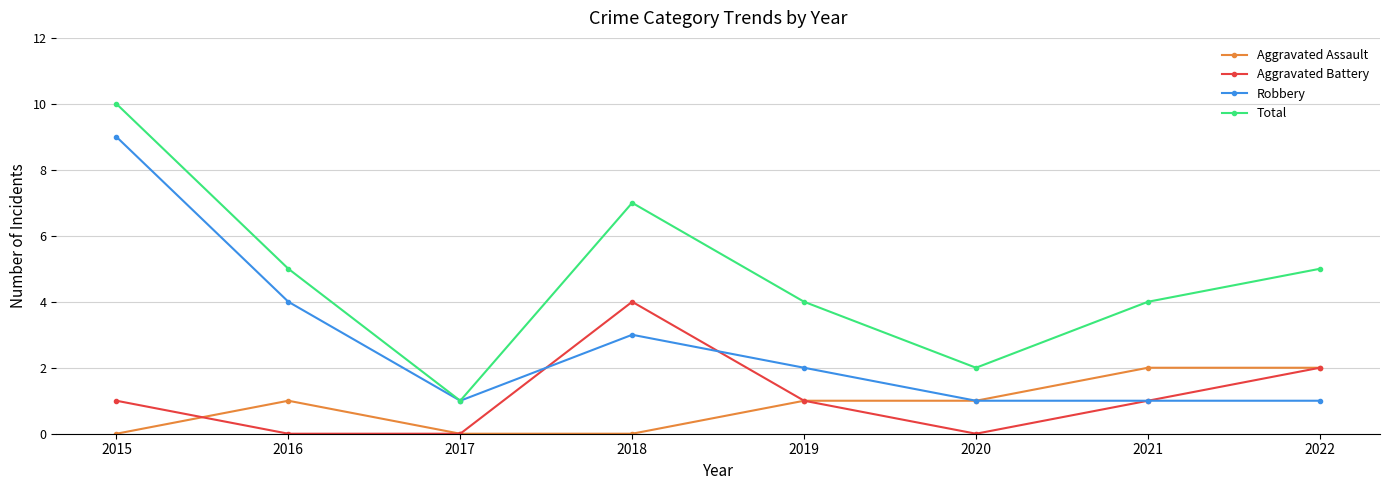

What is the maximum value shown in the chart?

10